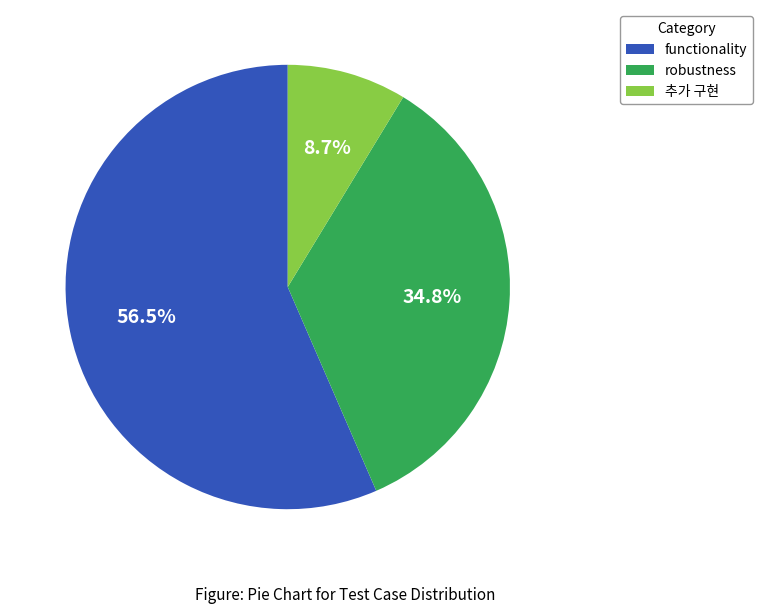

To the nearest percent, what percentage of the pie is 추가 구현?

9%